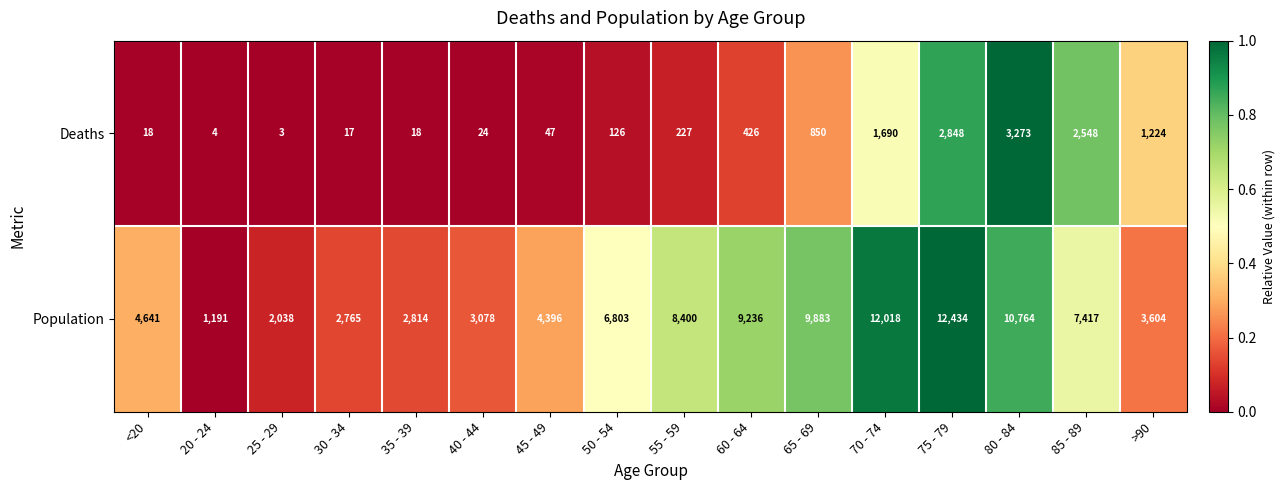

Between 40 - 44 and 70 - 74, which series saw the biggest shift?

Population